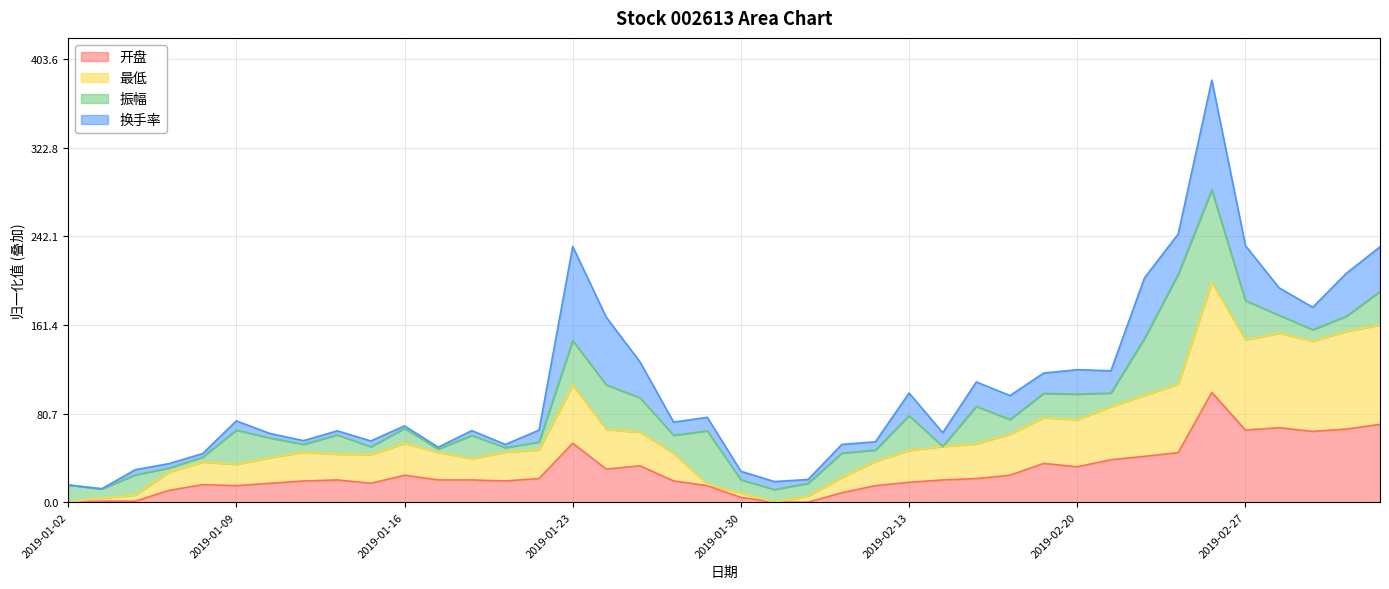

What is the maximum value for 开盘?

100.0